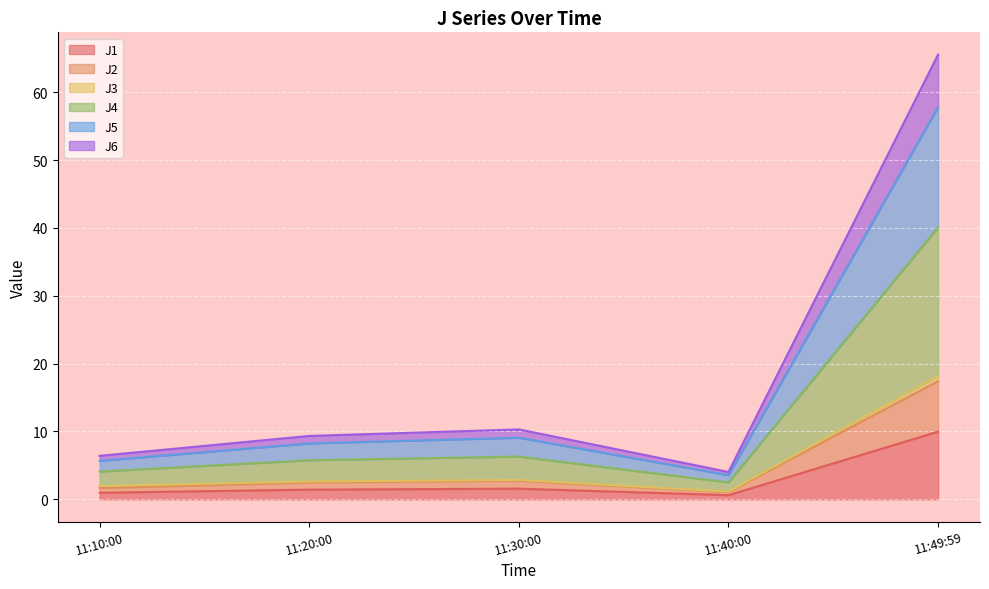

What is the highest value of the J1 series?

10.0